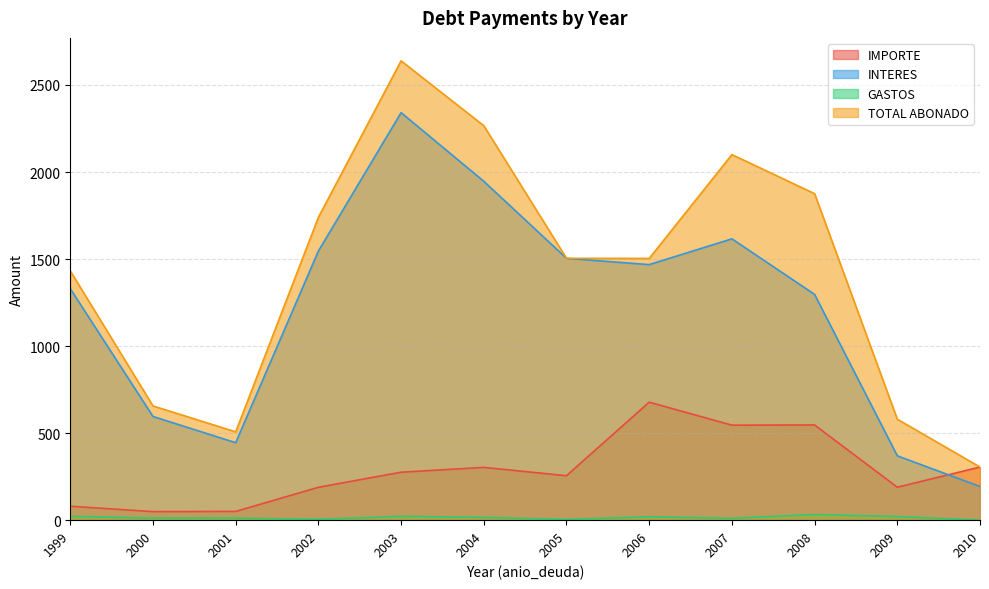

True or false: TOTAL ABONADO and IMPORTE cross at least once.

False